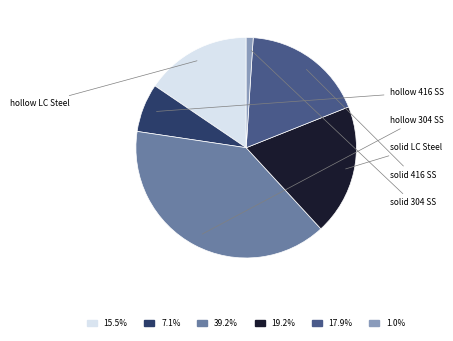

Is there any slice that represents more than half of the pie?

No